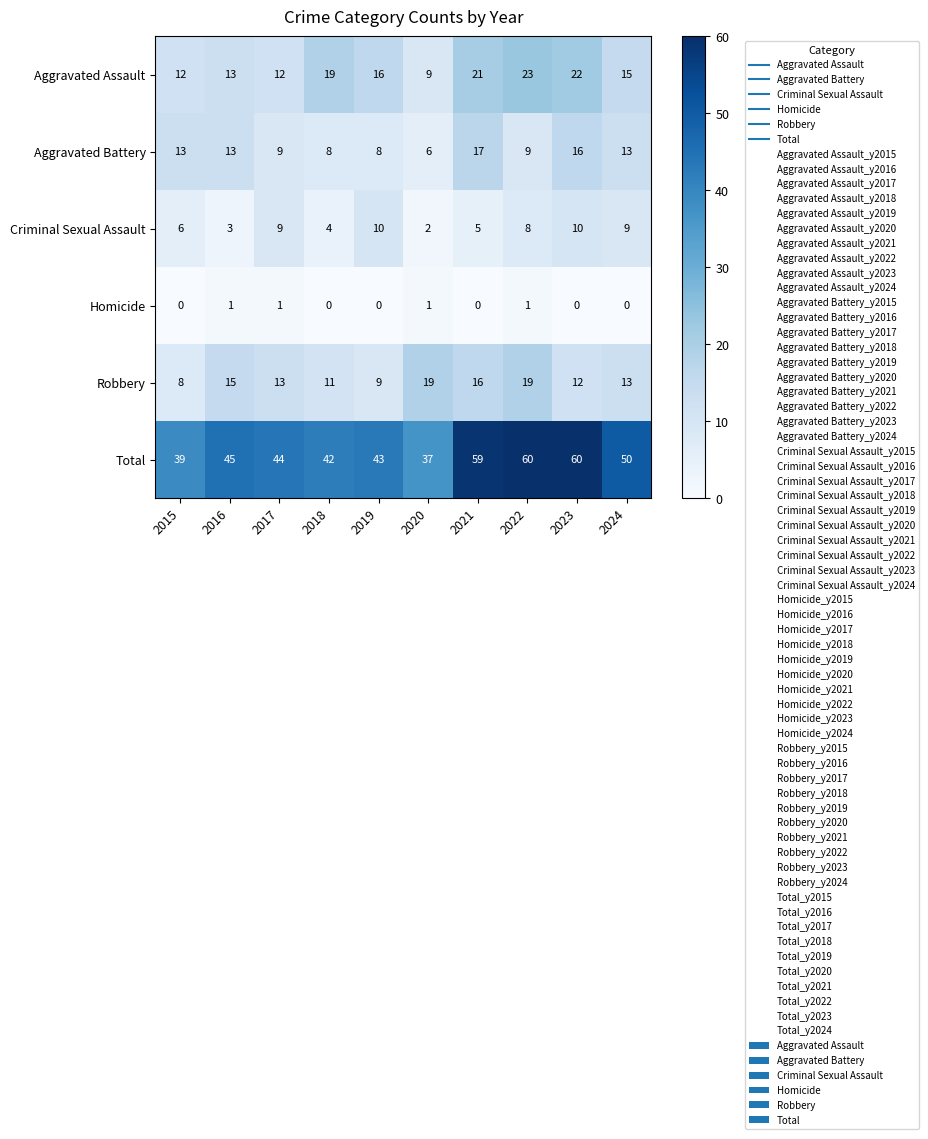

What is the total value across all series at 2015?

78